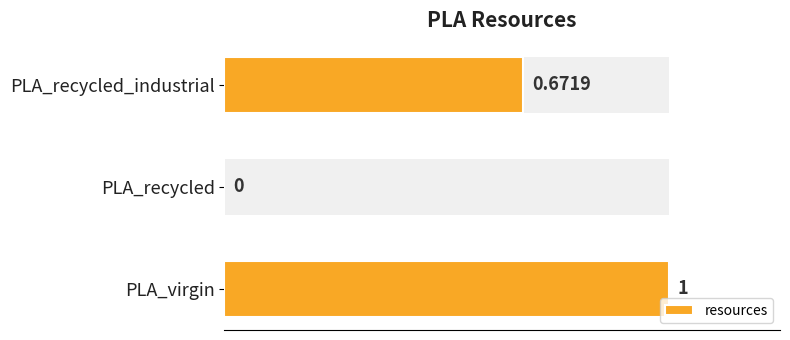

What is the sum of all values?

1.7